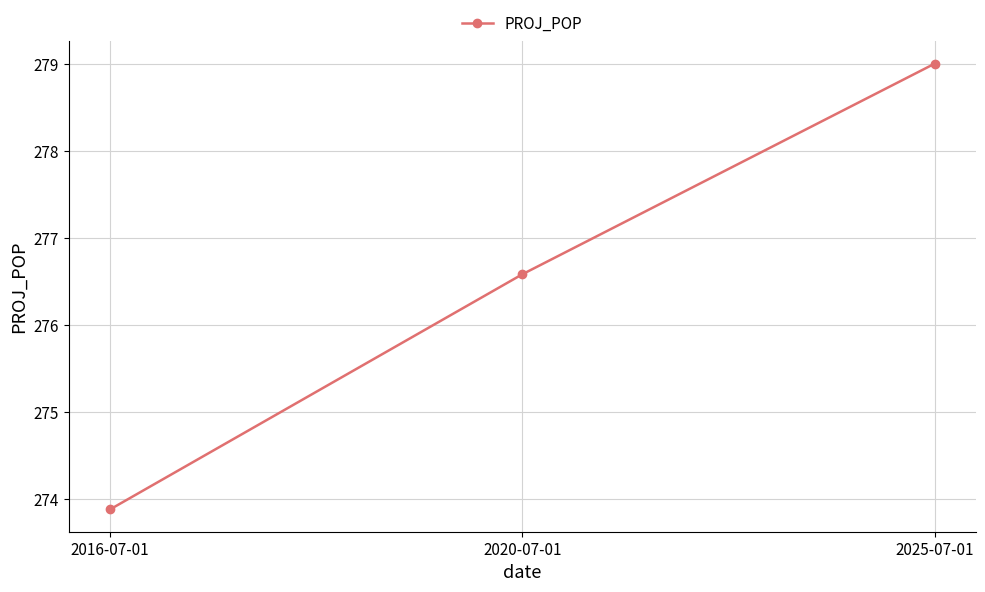

The value at 2016-07-01 is 273.9. True or false?

True